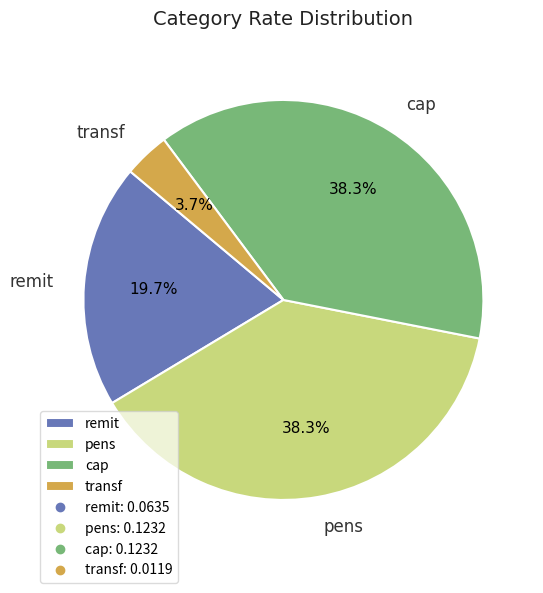

Count the number of slices in the pie.

4